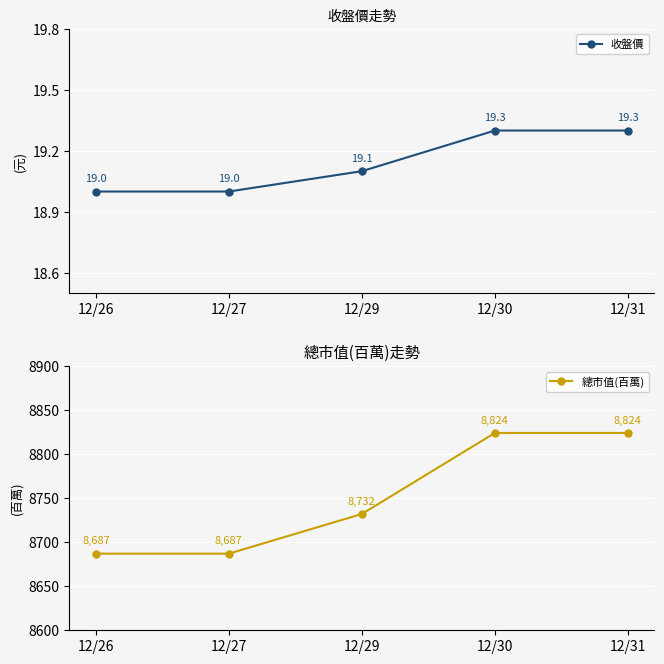

True or false: 總市值(百萬) has a value of 8824.0 at 12/31.

True